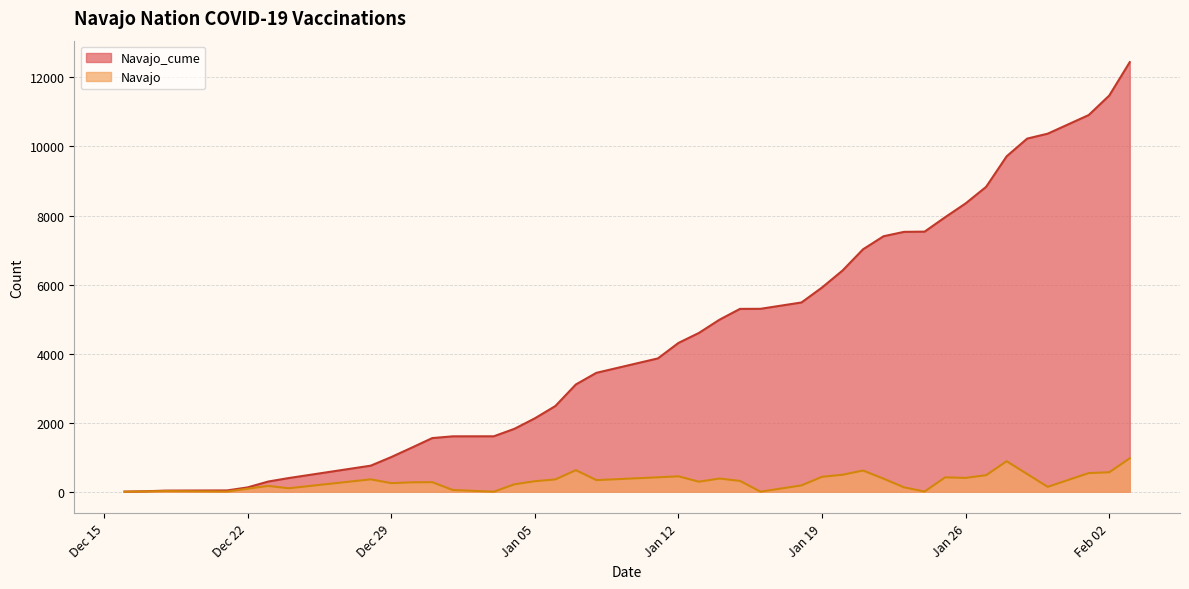

What is the value of the Navajo point at the 40th from the left?

968